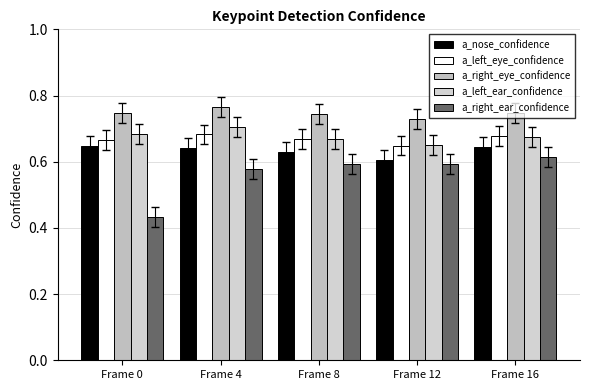

Reading right to left, transcribe all the data shown in this chart.

a_nose_confidence: Frame 16=0.6	Frame 12=0.6	Frame 8=0.6	Frame 4=0.6	Frame 0=0.6
a_left_eye_confidence: Frame 16=0.7	Frame 12=0.6	Frame 8=0.7	Frame 4=0.7	Frame 0=0.7
a_right_eye_confidence: Frame 16=0.7	Frame 12=0.7	Frame 8=0.7	Frame 4=0.8	Frame 0=0.7
a_left_ear_confidence: Frame 16=0.7	Frame 12=0.7	Frame 8=0.7	Frame 4=0.7	Frame 0=0.7
a_right_ear_confidence: Frame 16=0.6	Frame 12=0.6	Frame 8=0.6	Frame 4=0.6	Frame 0=0.4